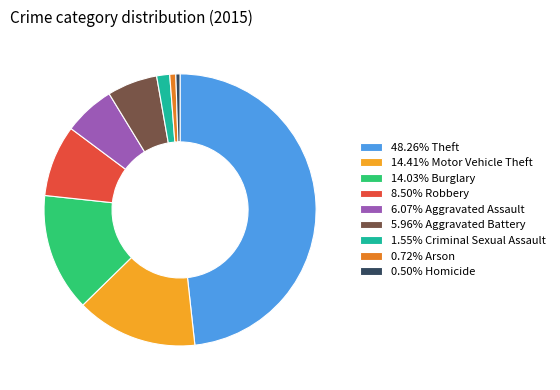

What is the ratio of the value at 14.41% Motor Vehicle Theft to the value at 14.03% Burglary?

1.0